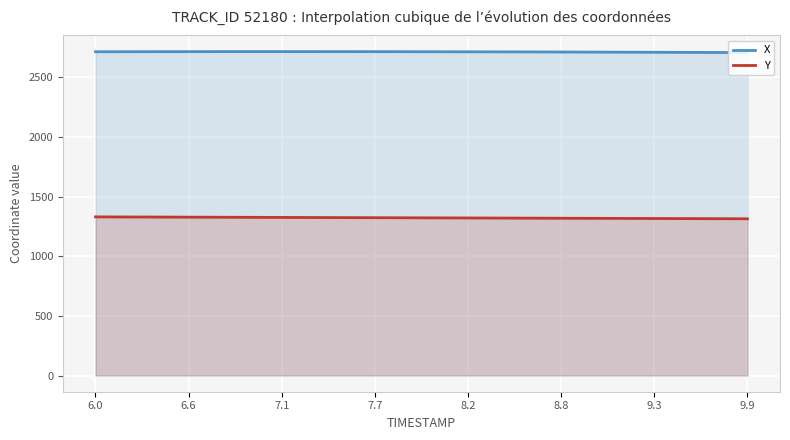

Between 6.4 and 8.7, which is larger?

6.4